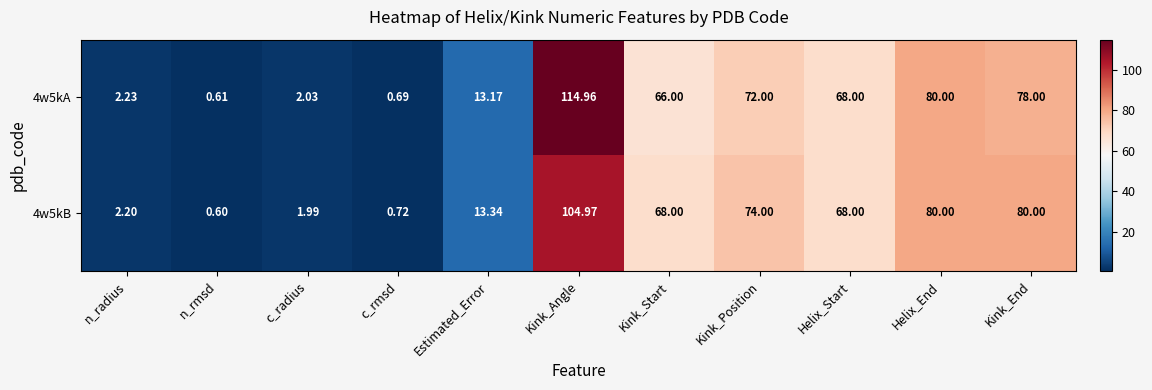

At which label does 4w5kB first exceed 68?

Kink_Angle